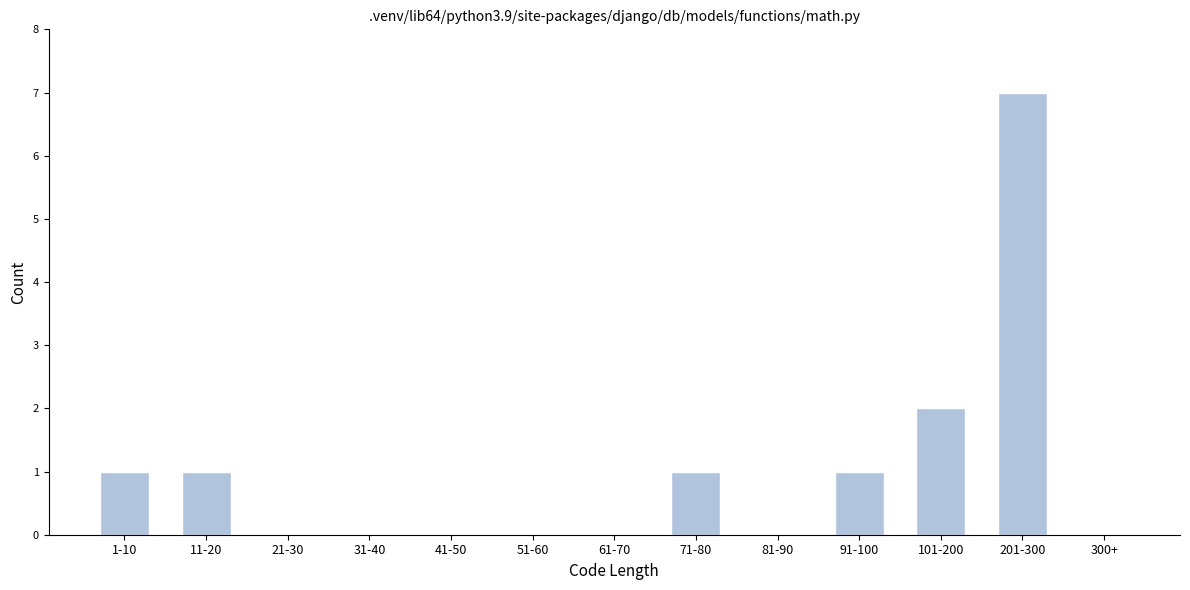

Reading left to right, transcribe all the data shown in this chart.

1-10=1	11-20=1	21-30=0	31-40=0	41-50=0	51-60=0	61-70=0	71-80=1	81-90=0	91-100=1	101-200=2	201-300=7	300+=0